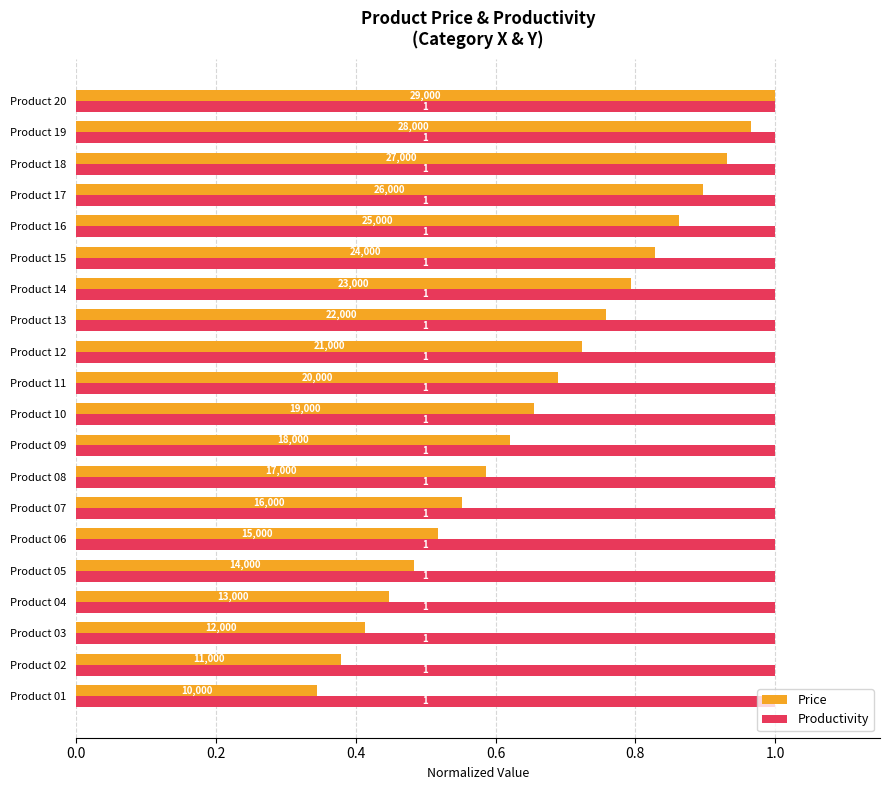

Is it true that Price equals 0.4 at Product 07?

False